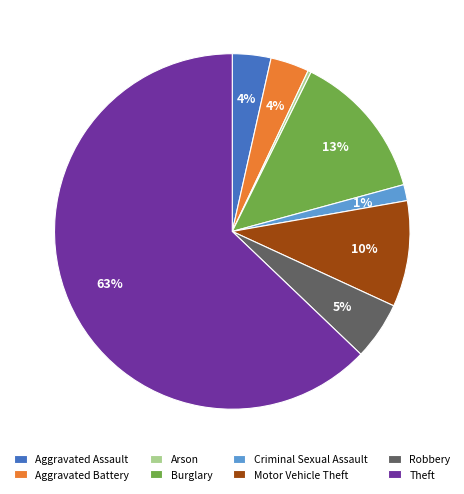

To the nearest percent, what is the average slice percentage?

12%